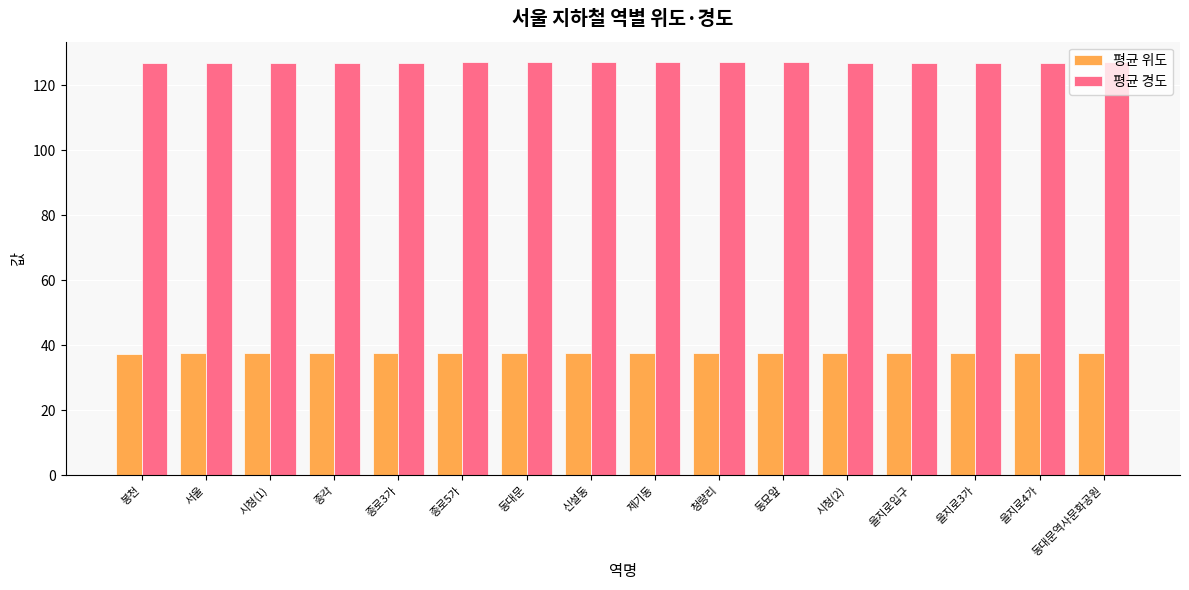

Rank the series by their maximum value, from highest to lowest.

평균 경도, 평균 위도